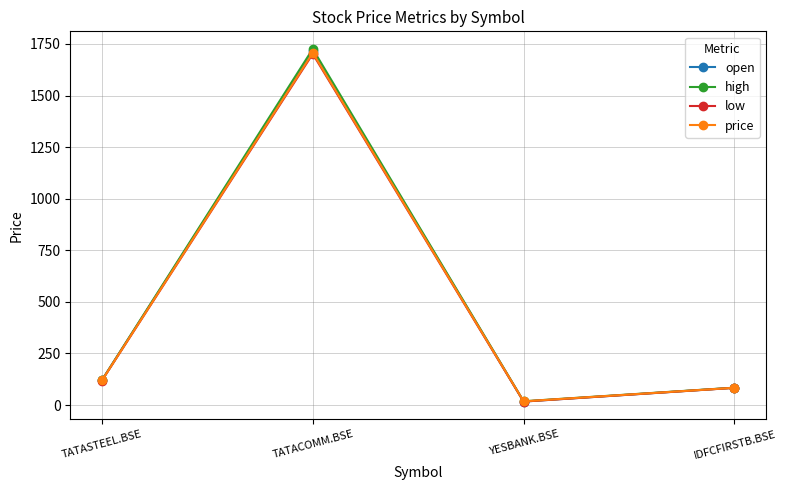

What value does the open series have at TATASTEEL.BSE?

120.0